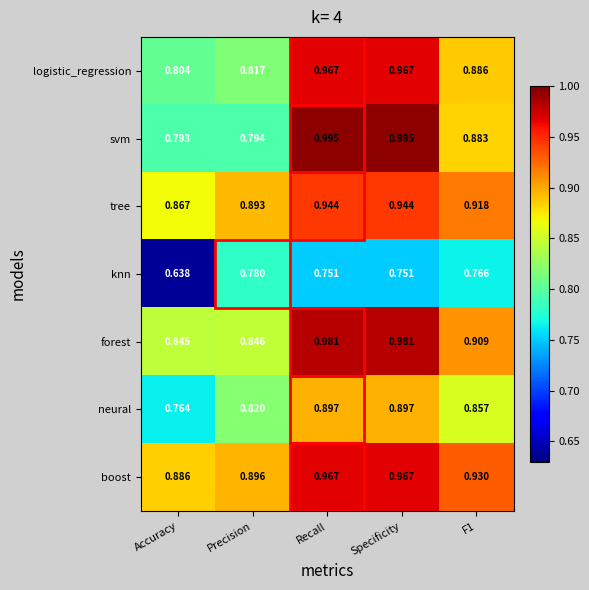

Which series has the largest range (max minus min)?

svm